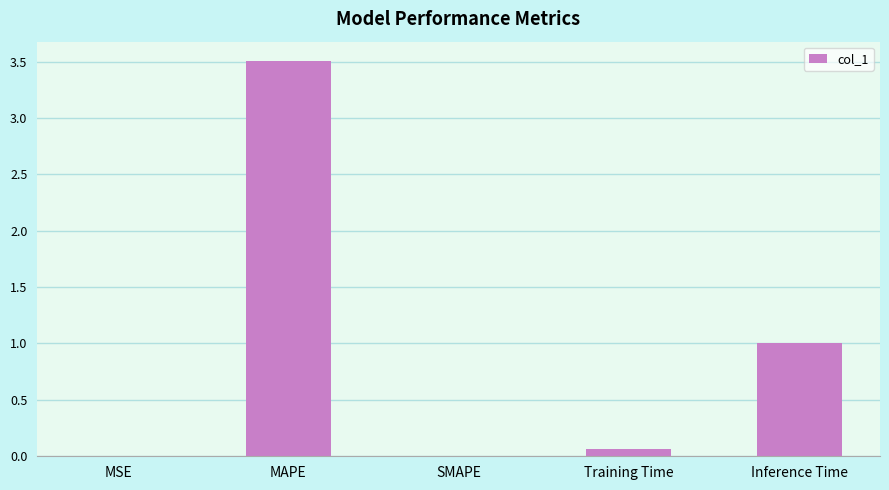

The value at Training Time is 0.1. True or false?

True